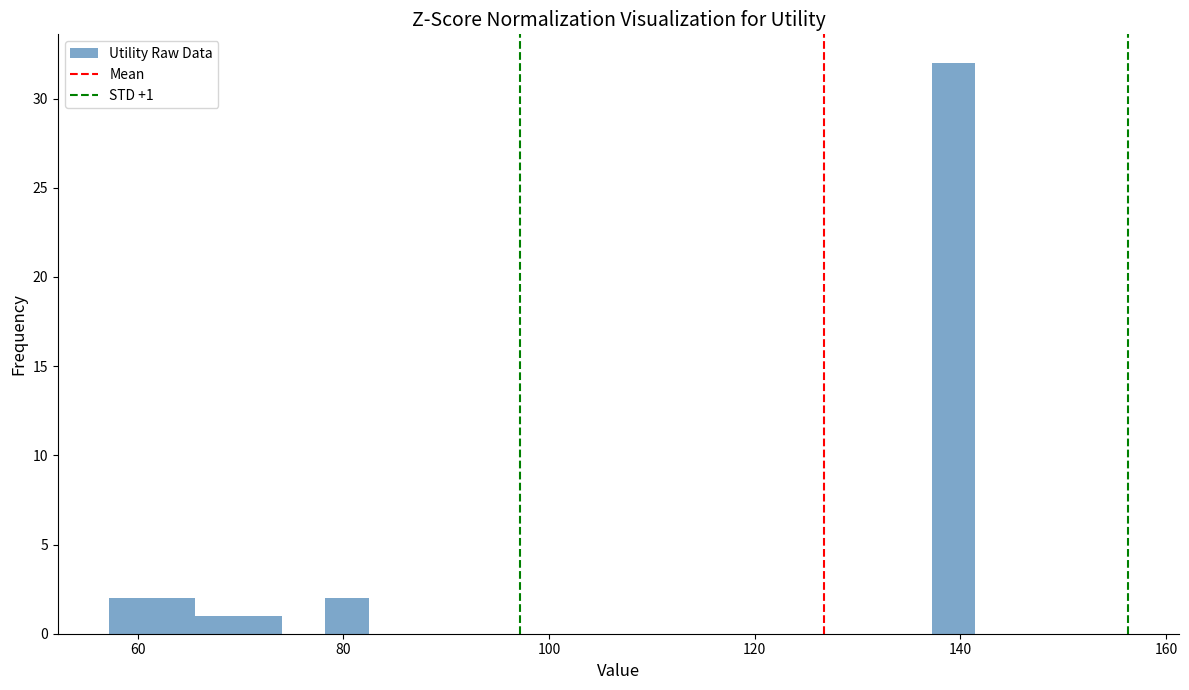

Read against the x-axis, roughly where is the centre of the tallest bar?

140